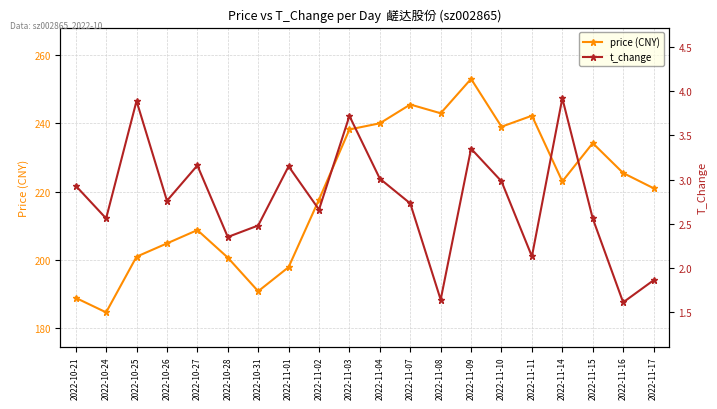

True or false: t_change and price (CNY) intersect in this chart.

False